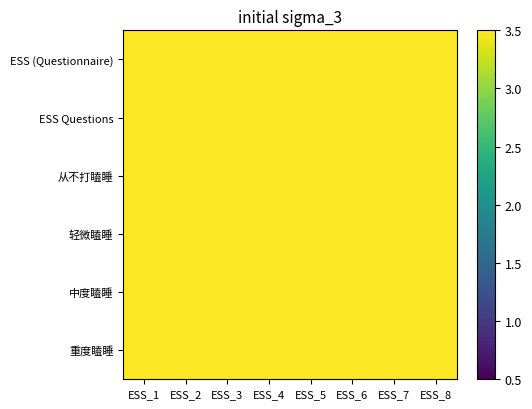

Reading left to right, what are all the values shown in this chart?

ESS (Questionnaire): ESS_1=4	ESS_2=4	ESS_3=4	ESS_4=4	ESS_5=4	ESS_6=4	ESS_7=4	ESS_8=4
ESS Questions: ESS_1=5	ESS_2=5	ESS_3=5	ESS_4=5	ESS_5=5	ESS_6=5	ESS_7=5	ESS_8=5
从不打瞌睡: ESS_1=6	ESS_2=6	ESS_3=6	ESS_4=6	ESS_5=6	ESS_6=6	ESS_7=6	ESS_8=6
轻微瞌睡: ESS_1=6	ESS_2=6	ESS_3=6	ESS_4=6	ESS_5=6	ESS_6=6	ESS_7=6	ESS_8=6
中度瞌睡: ESS_1=6	ESS_2=6	ESS_3=6	ESS_4=6	ESS_5=6	ESS_6=6	ESS_7=6	ESS_8=6
重度瞌睡: ESS_1=6	ESS_2=6	ESS_3=6	ESS_4=6	ESS_5=6	ESS_6=6	ESS_7=6	ESS_8=6